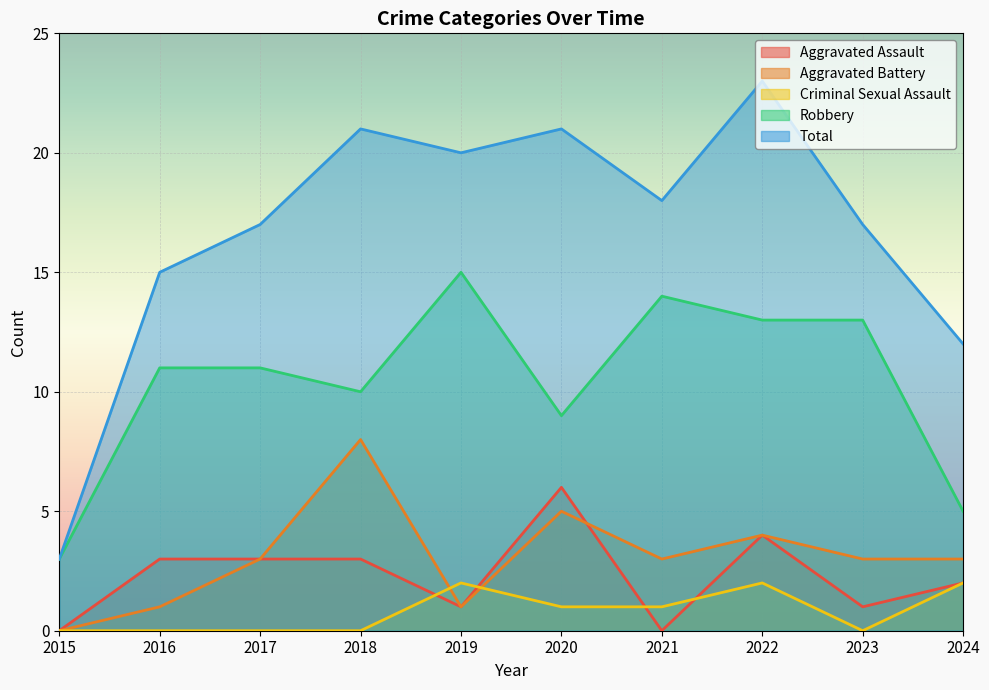

What is the sum of all Total values?

167